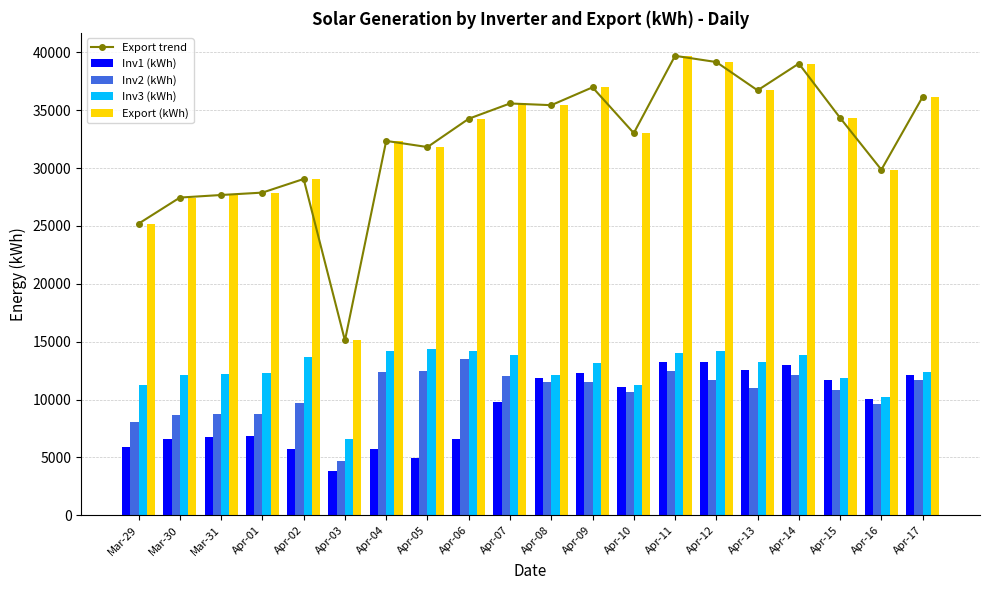

Which category has the lowest value in the Inv2 (kWh) series?

Apr-03